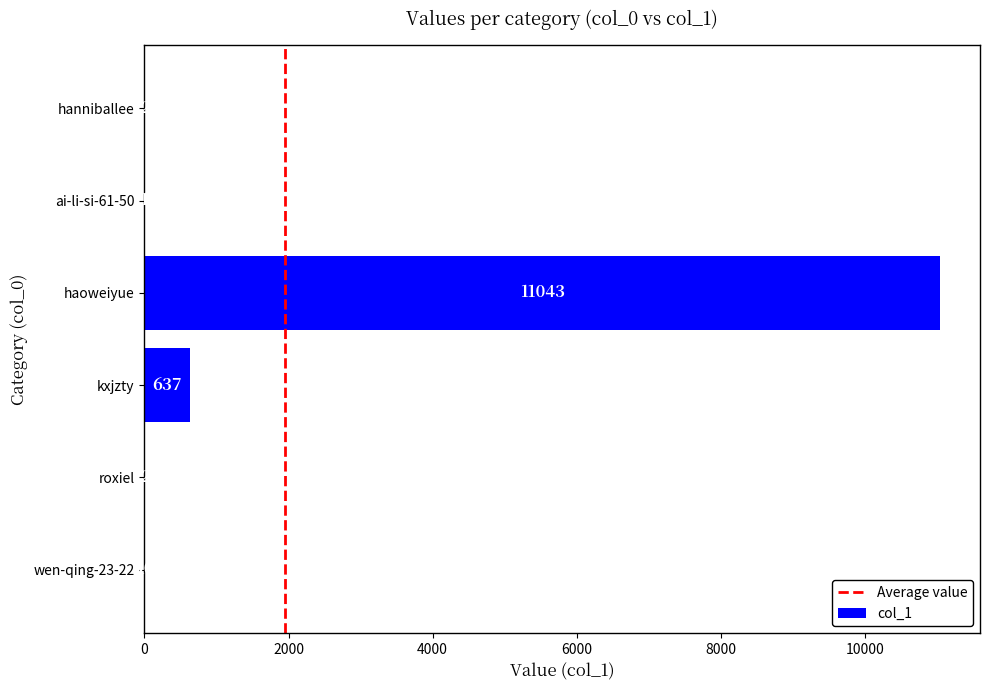

Reading top to bottom, extract all data points from this chart.

hanniballee=2	ai-li-si-61-50=1	haoweiyue=11043	kxjzty=637	roxiel=2	wen-qing-23-22=10